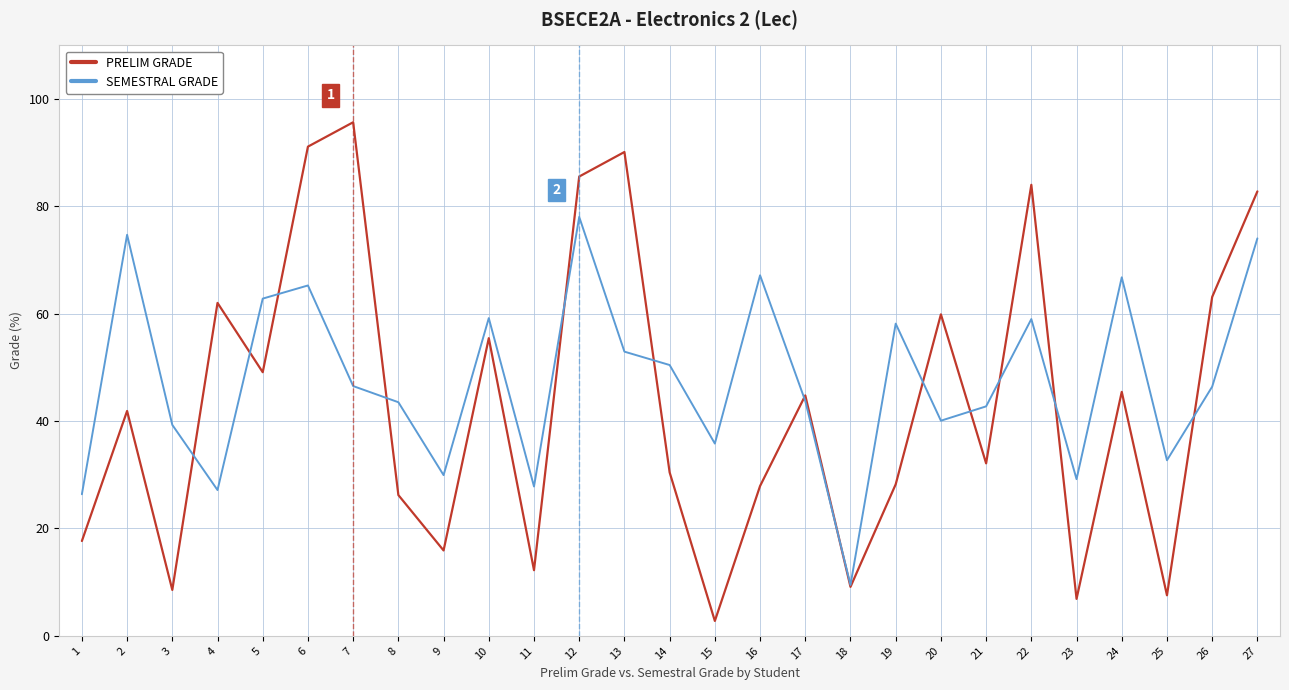

How many lines are shown in the chart?

2